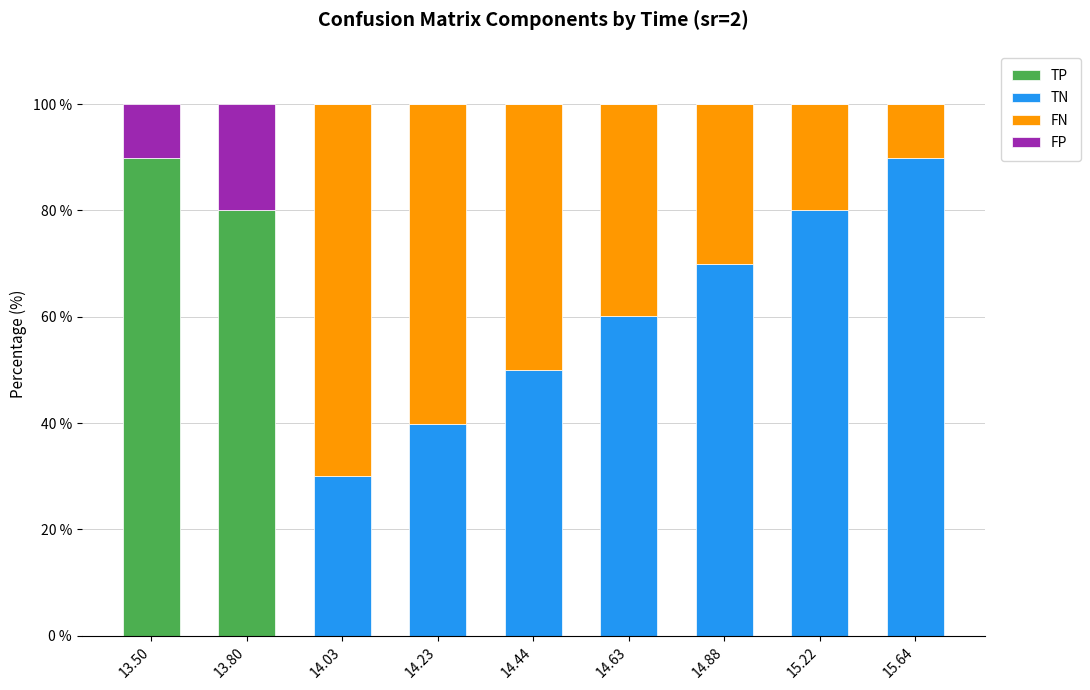

What is the total value across all series at 14.63?

100.0